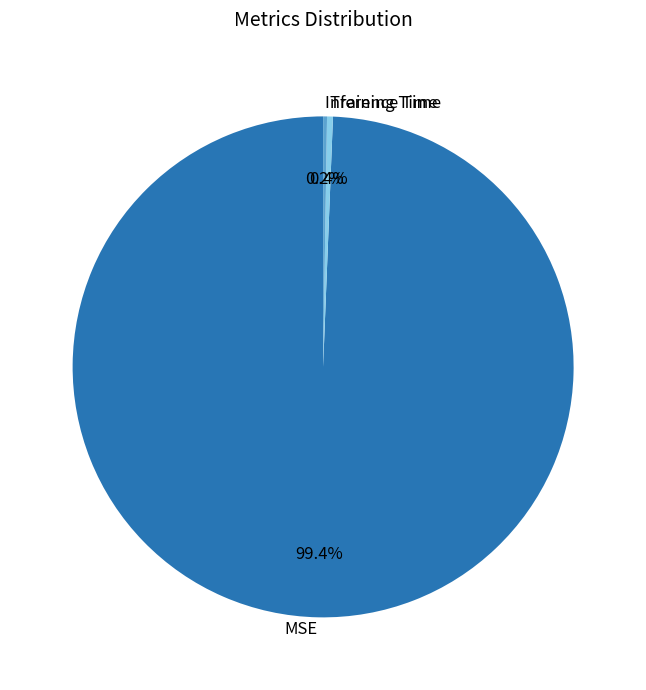

Do MSE and Training Time together represent more than half of the pie?

Yes